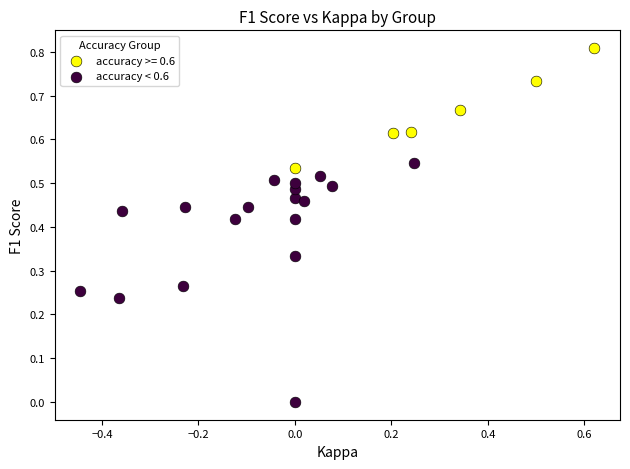

Which series reaches the minimum Y coordinate?

accuracy < 0.6